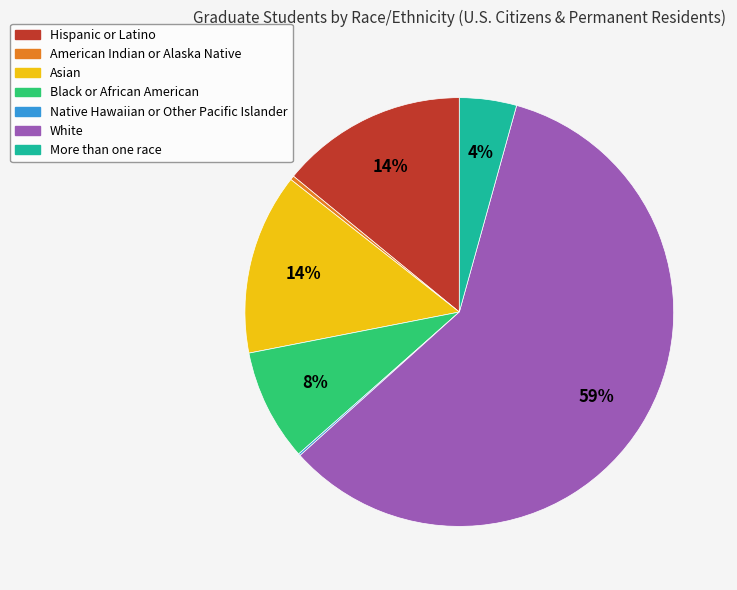

Approximately how many times larger is the value at White compared to American Indian or Alaska Native?

187.5